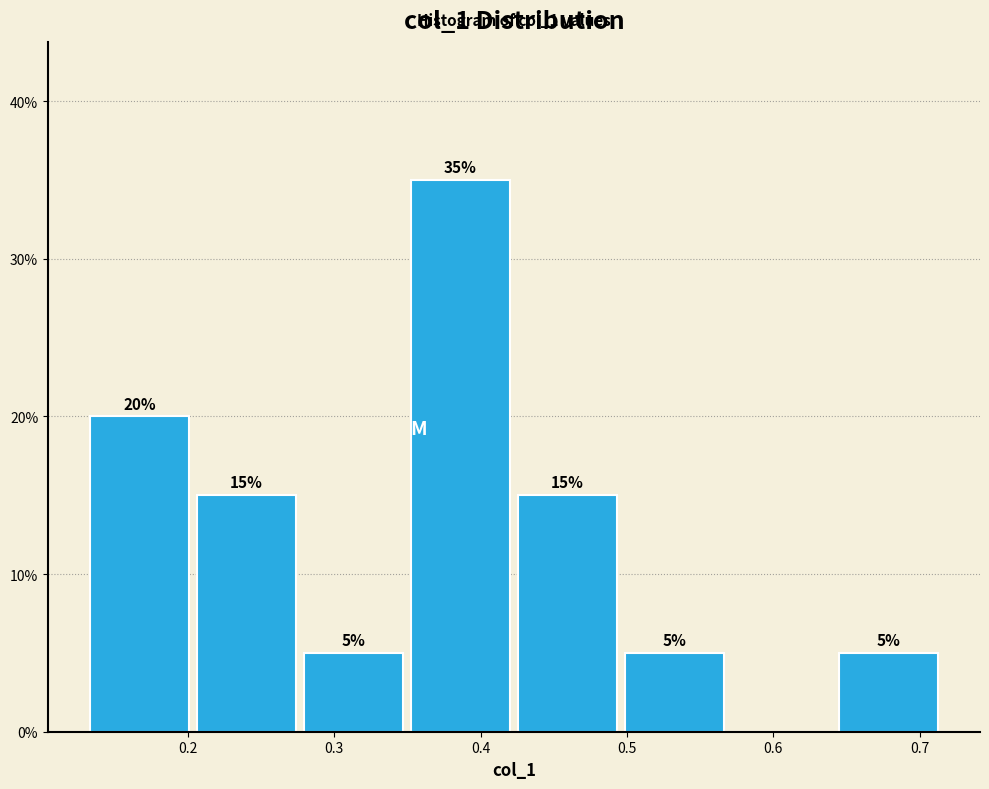

Which range on the x-axis has the tallest bar?

0.35 to 0.42